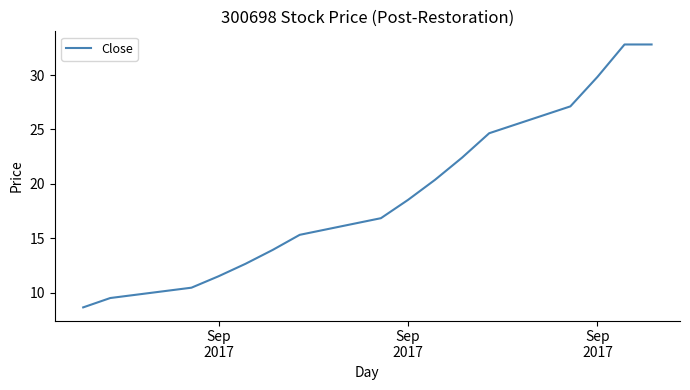

What is the maximum value shown in the chart?

32.8